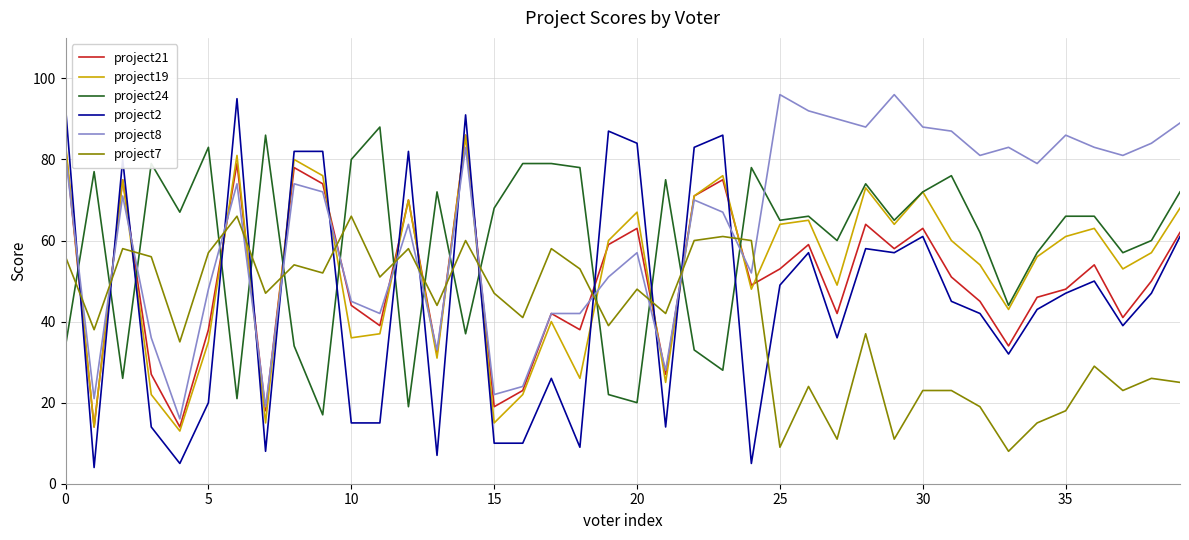

Which series has the largest range (max minus min)?

project2